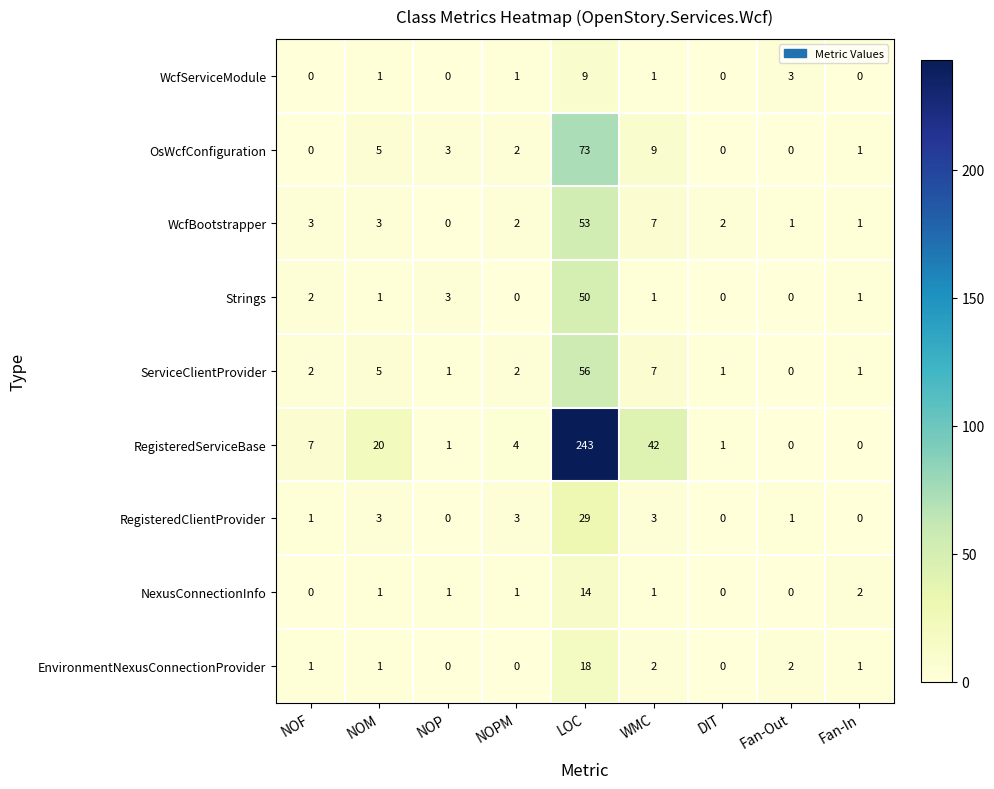

Rank the series by their maximum value, from lowest to highest.

WcfServiceModule, NexusConnectionInfo, EnvironmentNexusConnectionProvider, RegisteredClientProvider, Strings, WcfBootstrapper, ServiceClientProvider, OsWcfConfiguration, RegisteredServiceBase